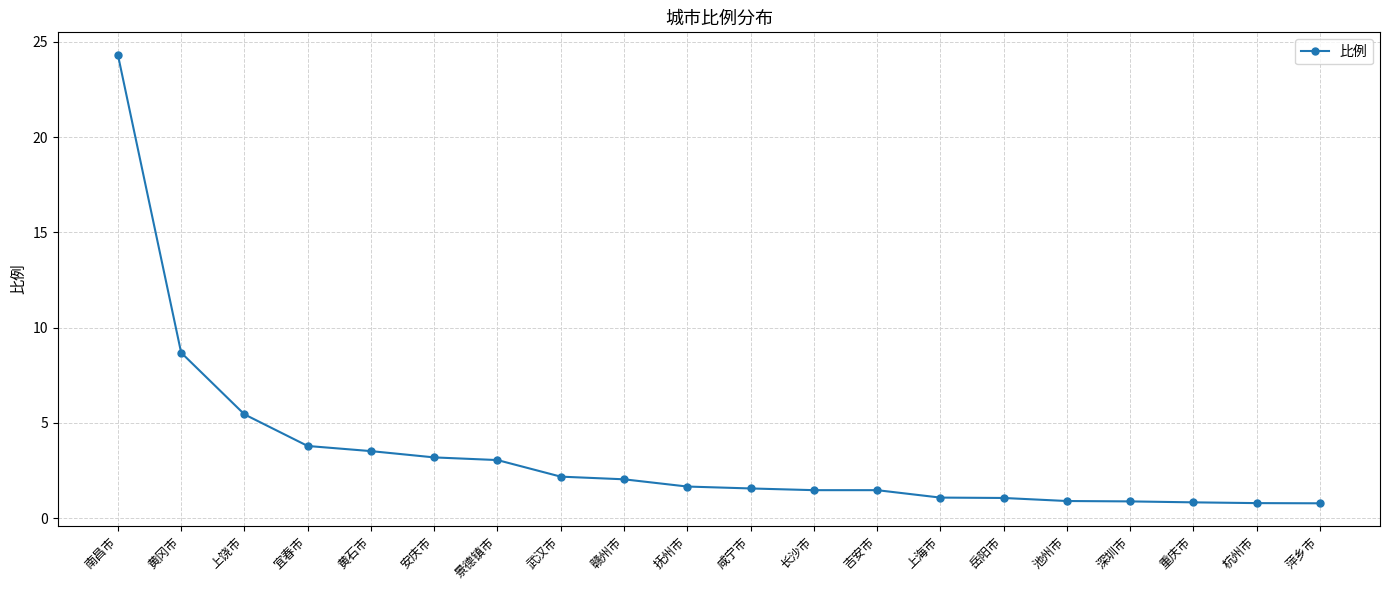

What is the greatest value displayed?

24.3